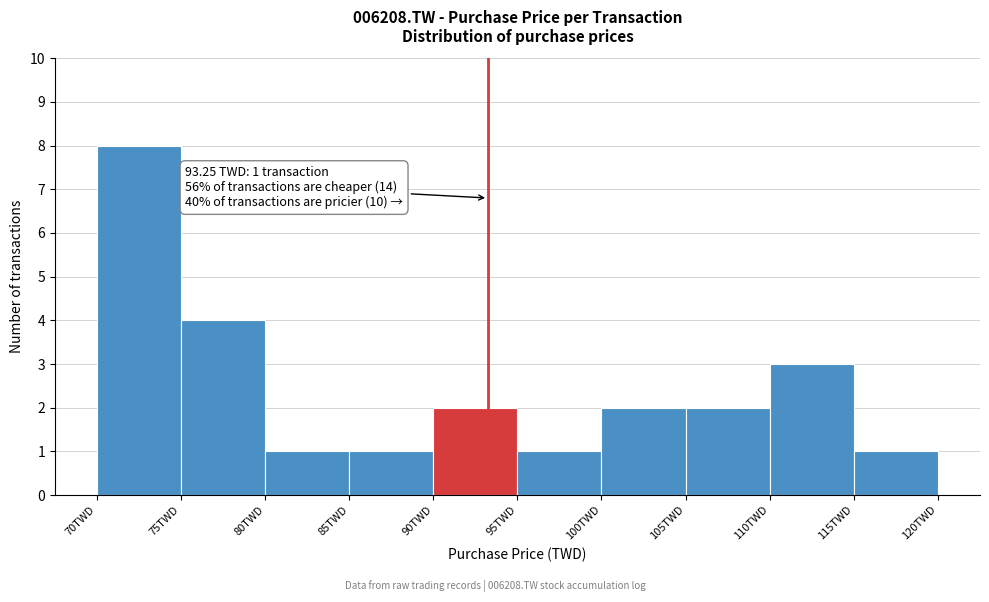

Over which range of the x-axis is the bar tallest?

70 to 75